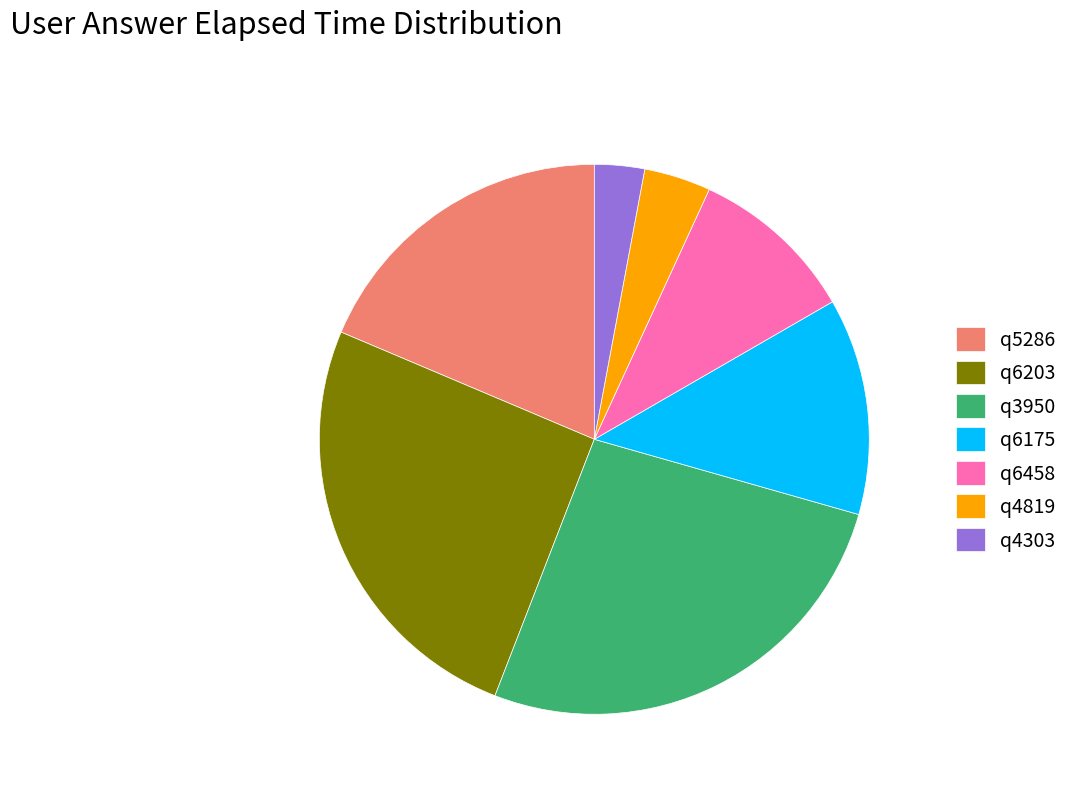

How many segments does this pie chart have?

7